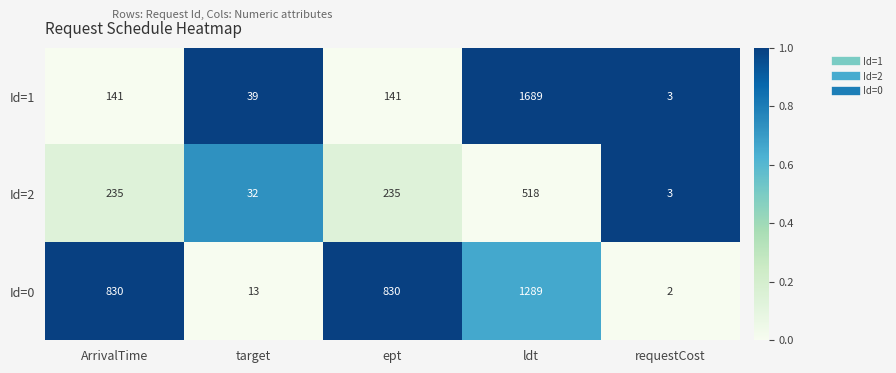

Which series has the largest total across all categories?

Id=0